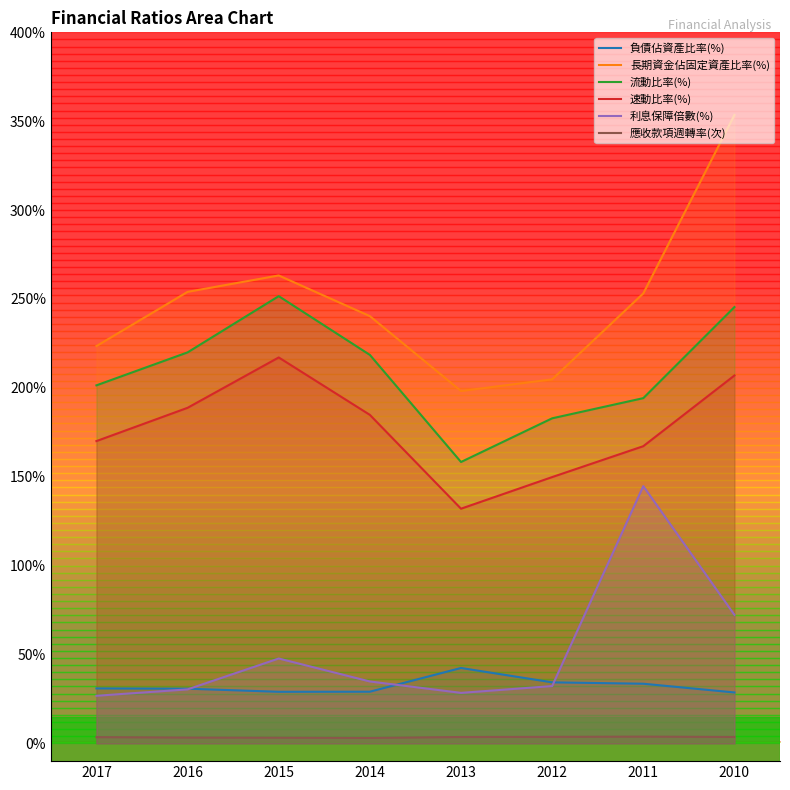

True or false: 速動比率(%) and 流動比率(%) cross at least once.

False